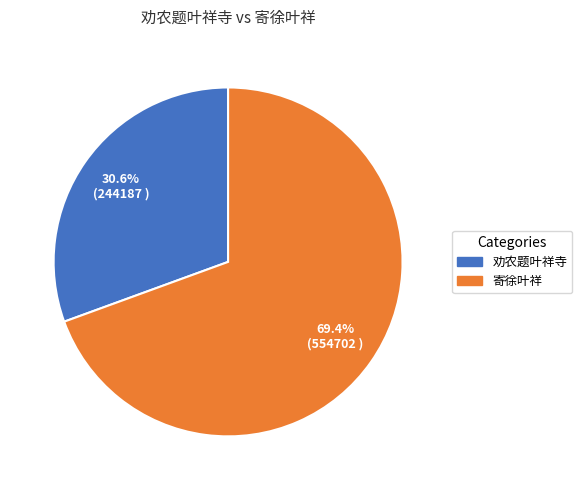

Combined, what portion of the pie is 劝农题叶祥寺 and 寄徐叶祥?

100.0%